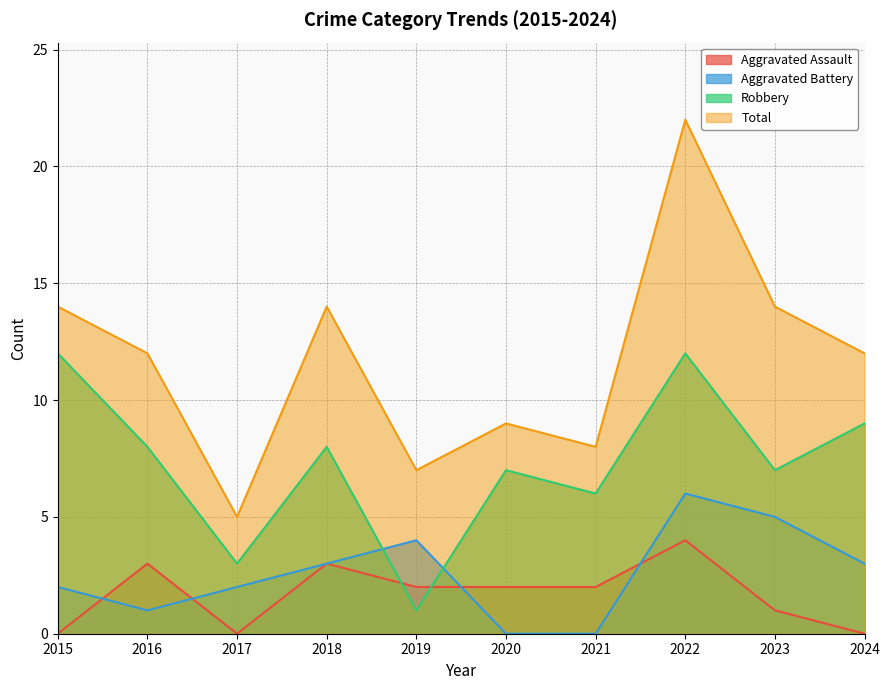

Which has a higher value, 2022 or 2016?

2022